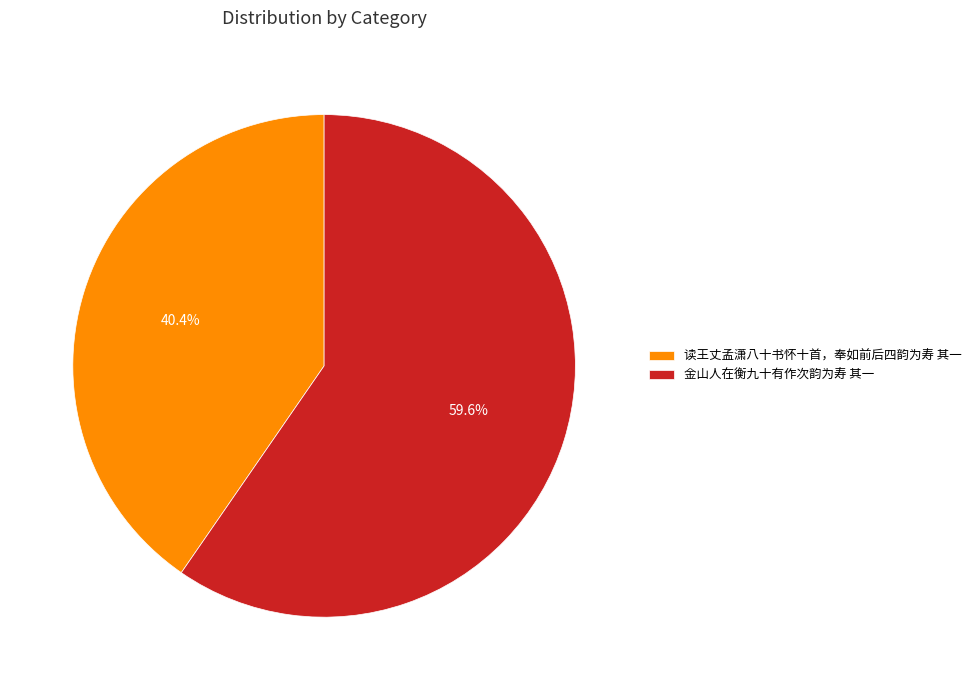

How many slices are in this pie chart?

2